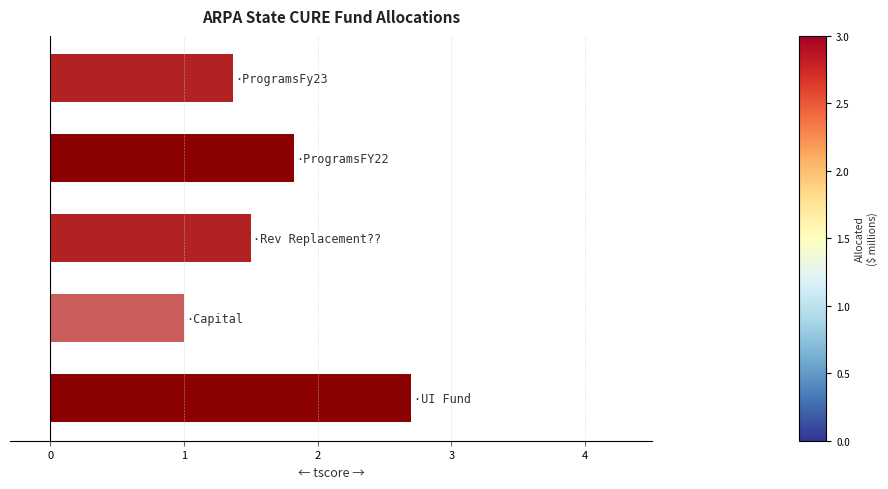

What is the difference between the maximum and second lowest values?

1.3